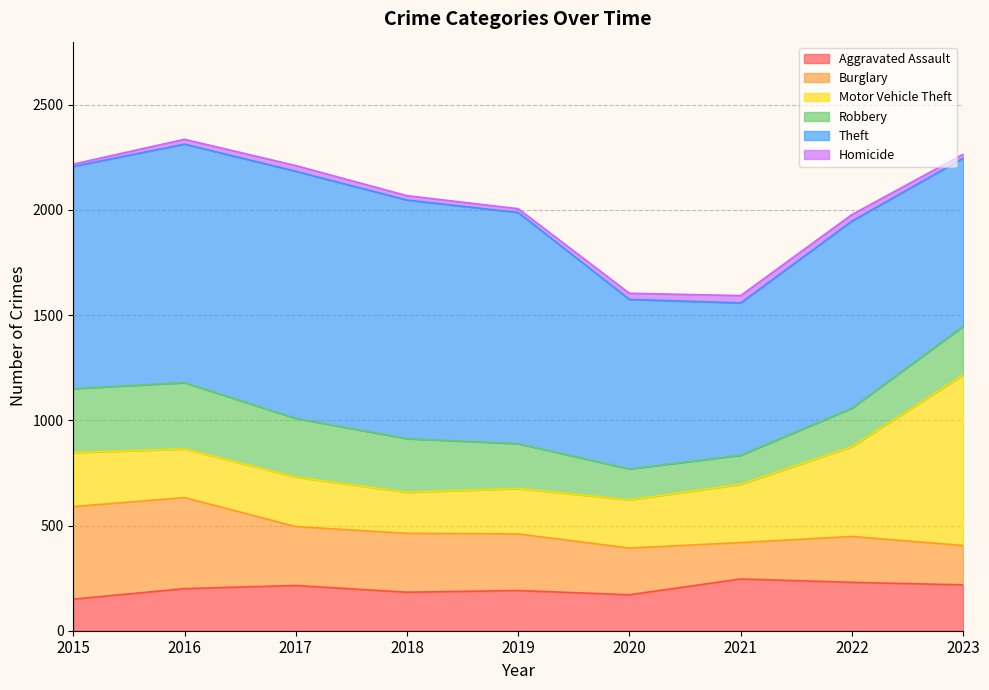

At which category is the sum across all series the highest?

2016